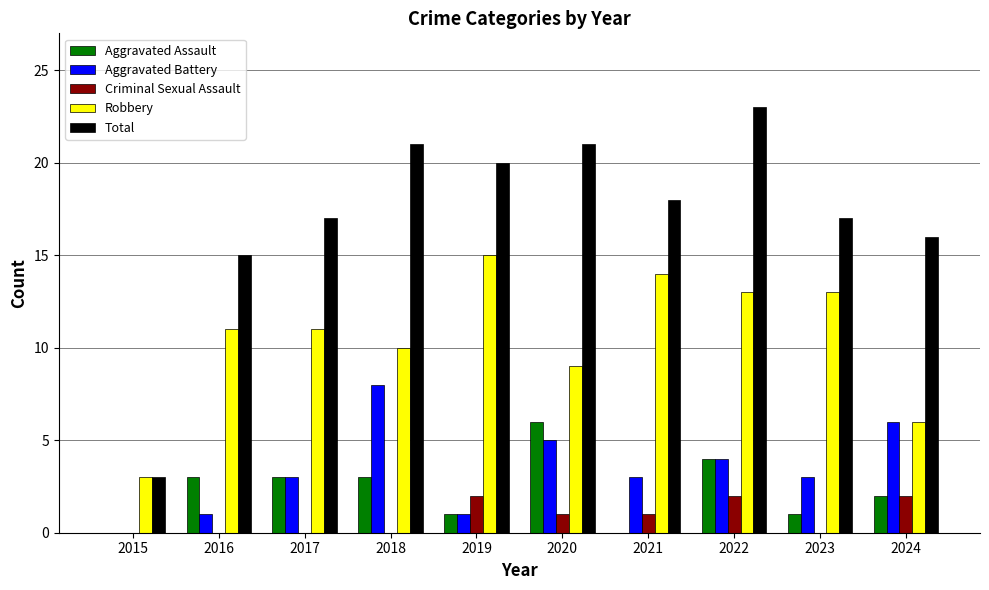

How many data points does each series have?

10